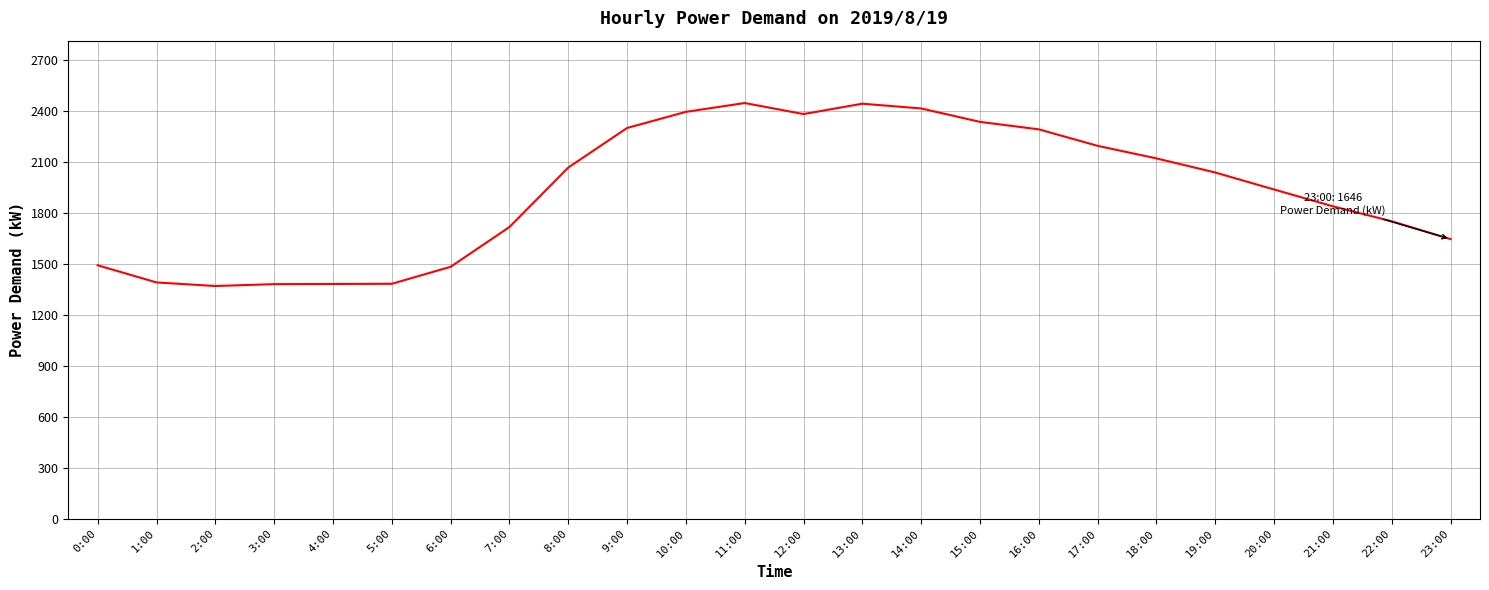

What is the change in value from 0:00 to 19:00?

+546